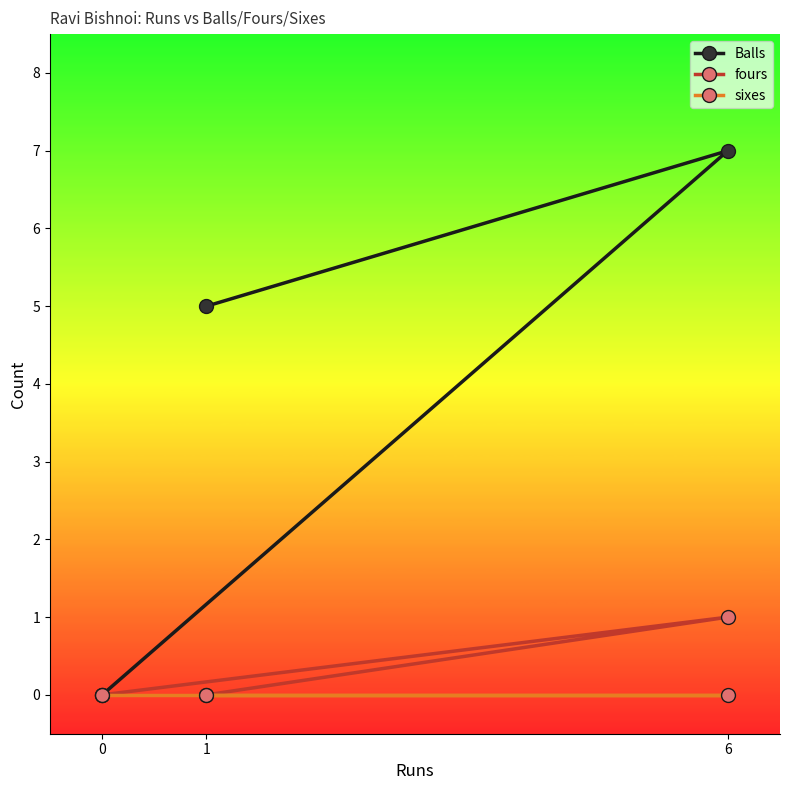

At how many categories does at least one series exceed 6?

1